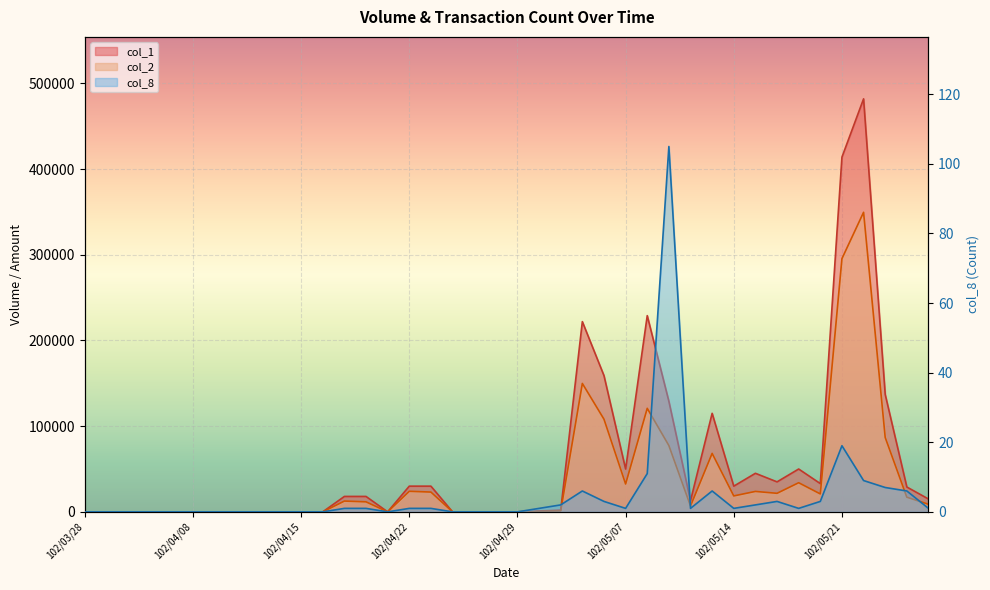

What is the sum of all col_2 values?

1513820